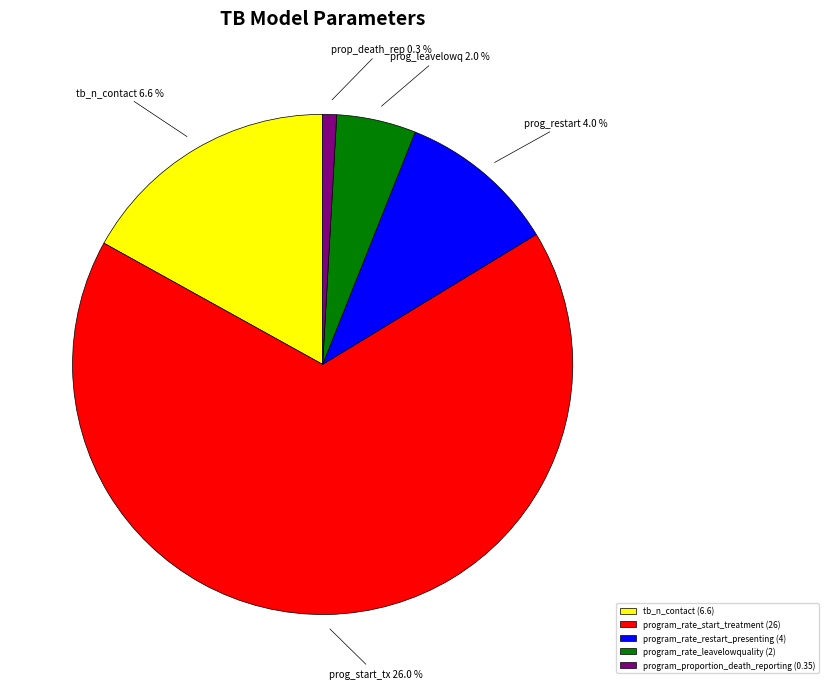

Count the number of slices in the pie.

5